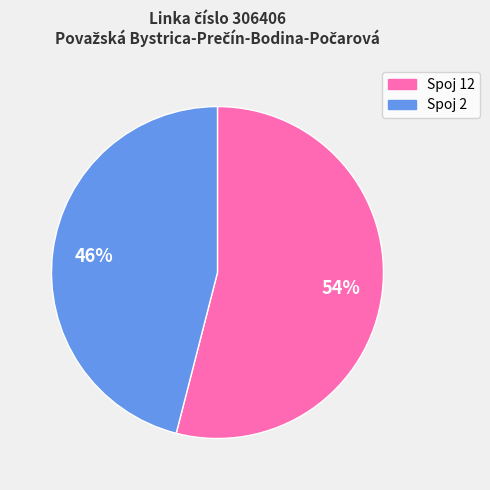

To the nearest percent, what is the difference between the largest and smallest slice percentages?

8%